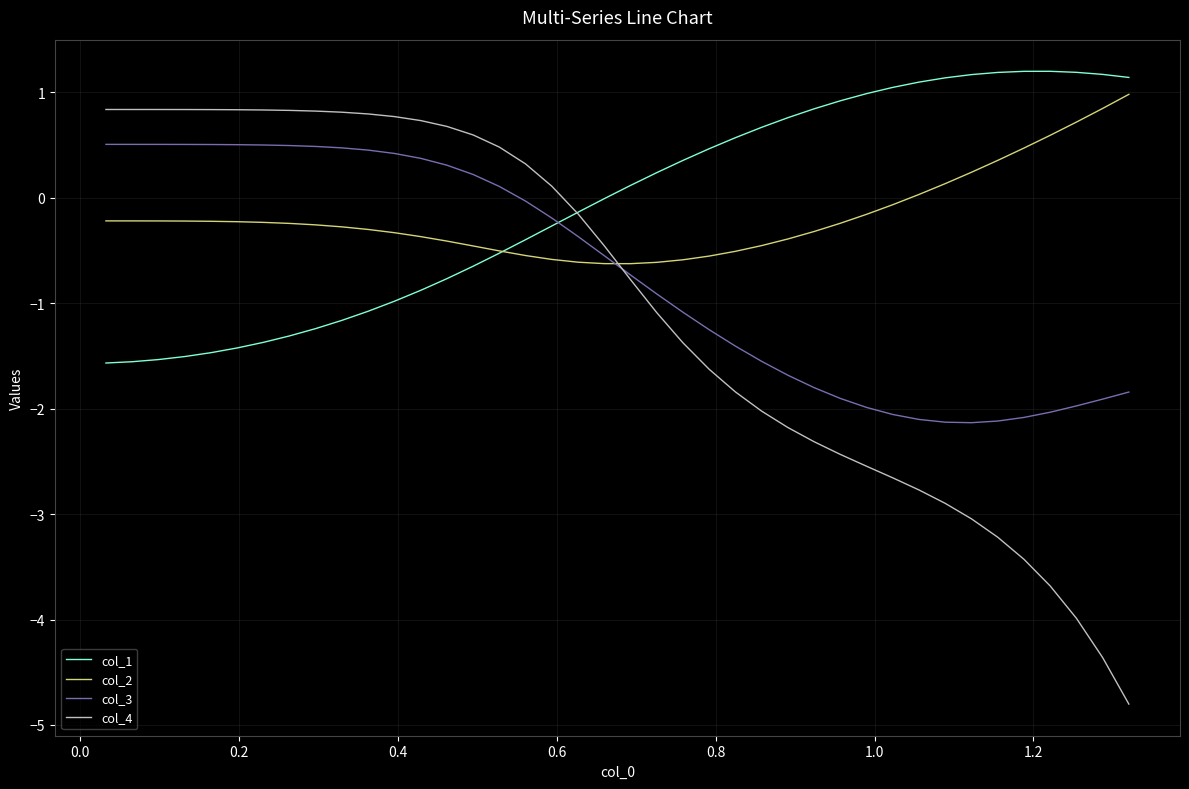

Which series has the largest range (max minus min)?

col_4